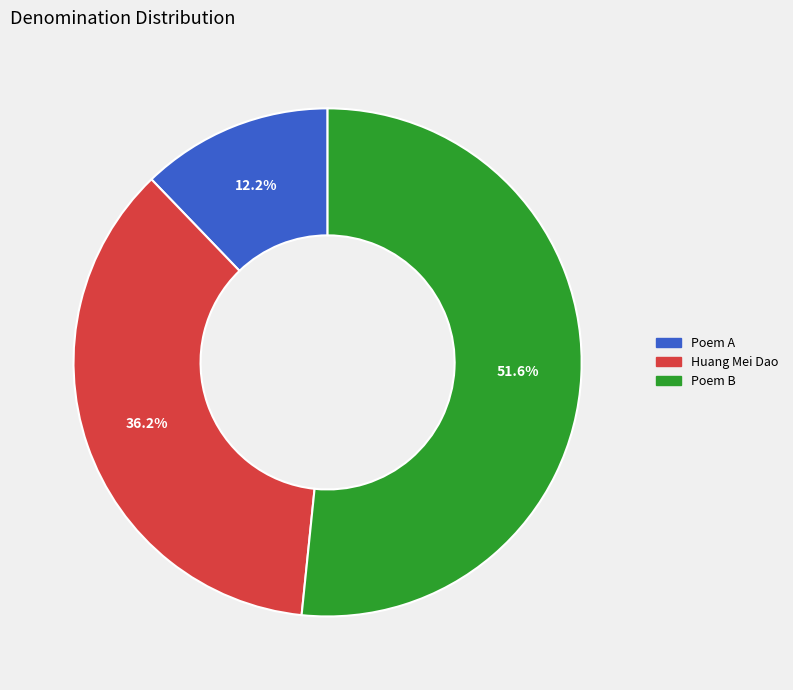

How many segments does this pie chart have?

3